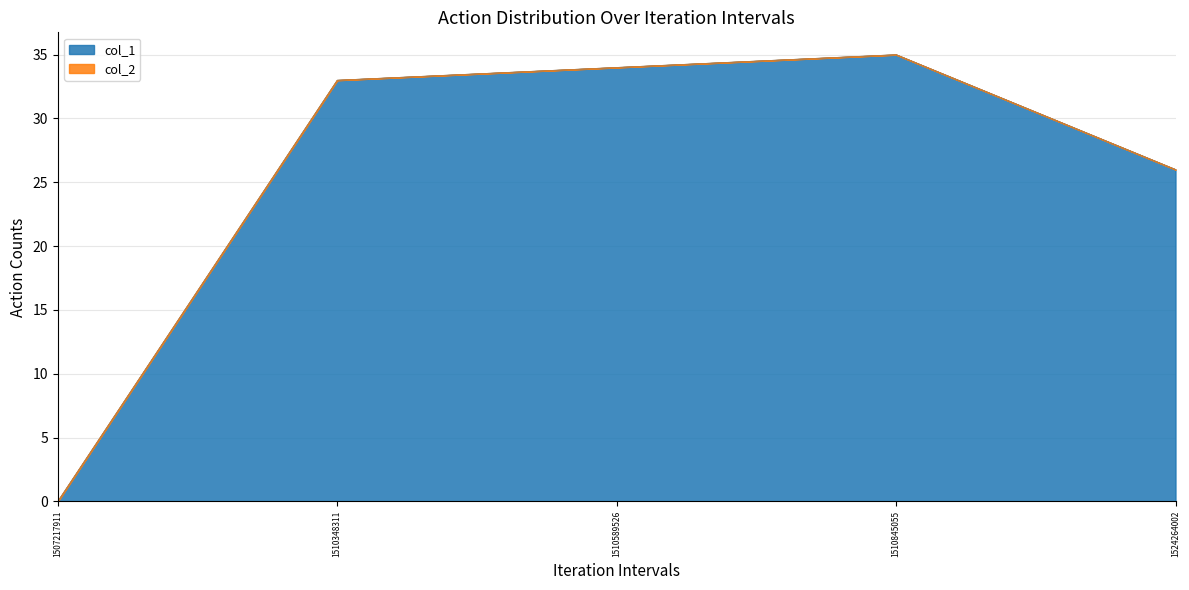

Does the chart have visible grid lines?

Yes